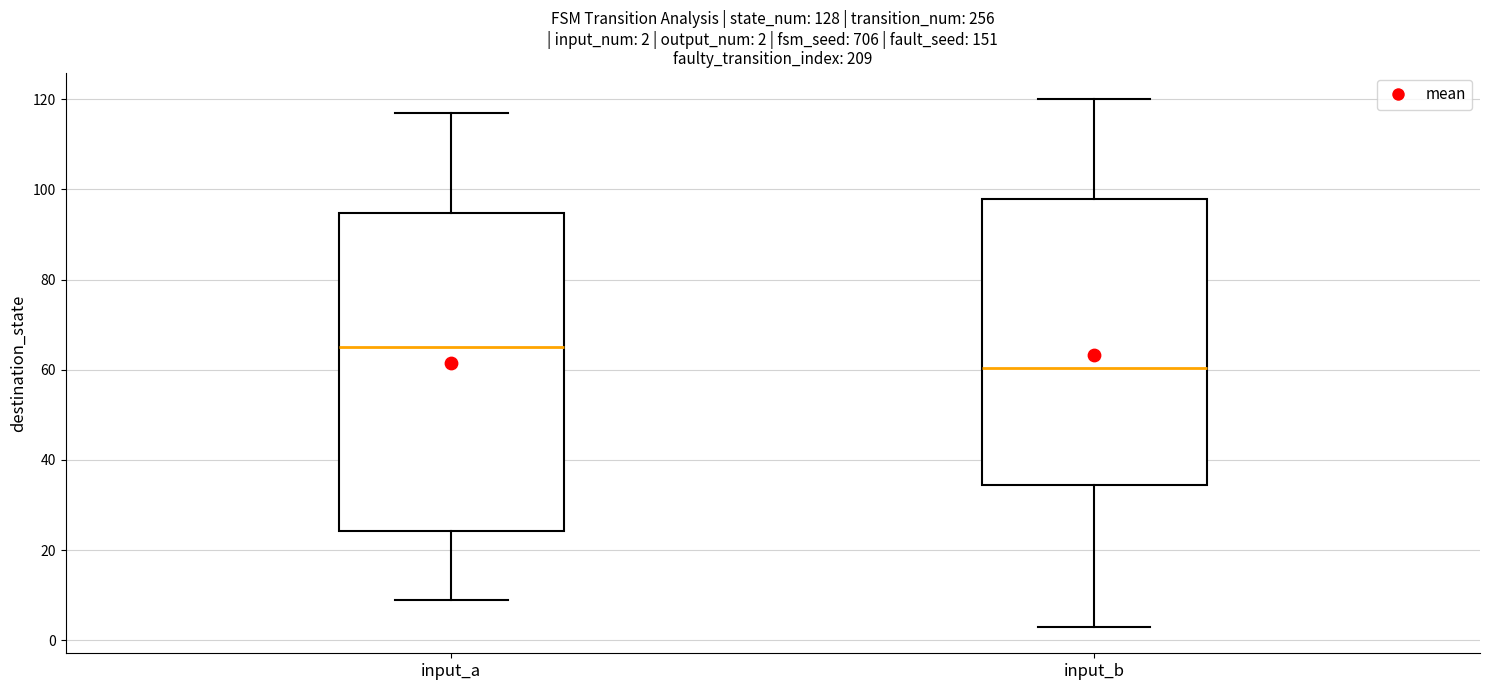

Which box is the tallest, from its lower edge to its upper edge?

input_a